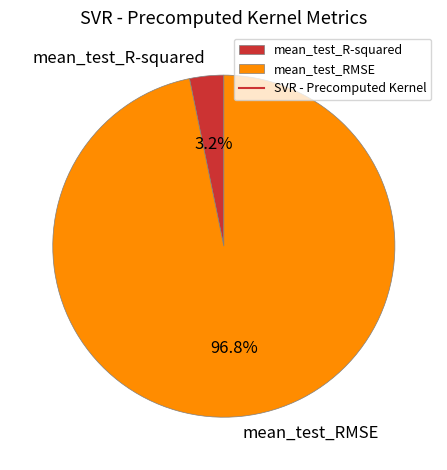

Count the number of slices in the pie.

2